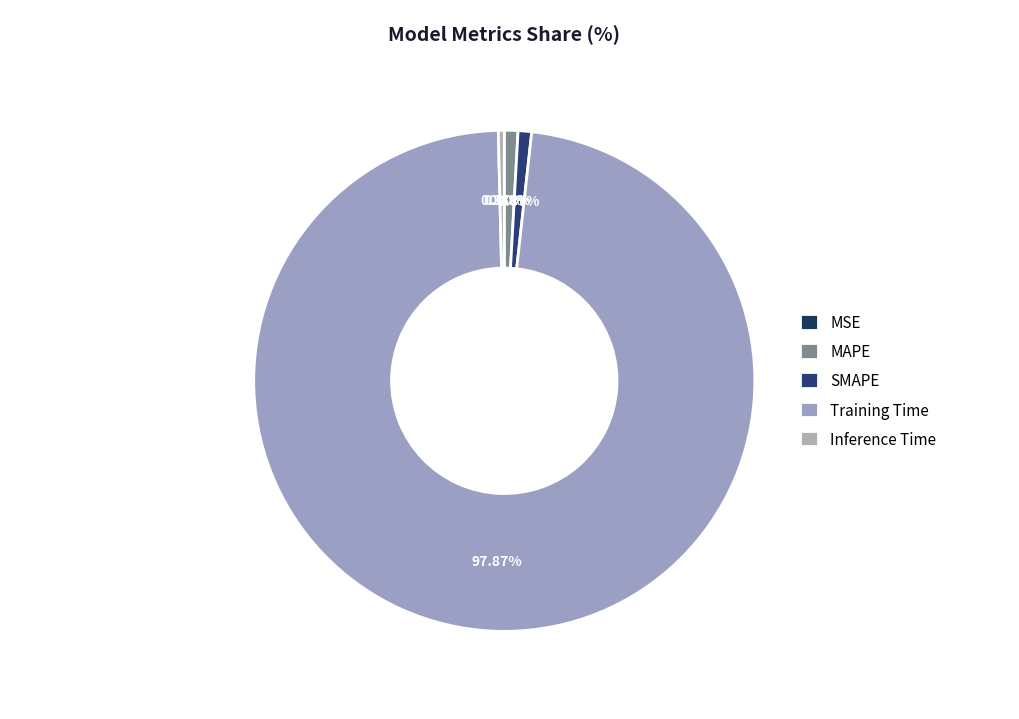

To the nearest percent, what is the average slice percentage?

20%